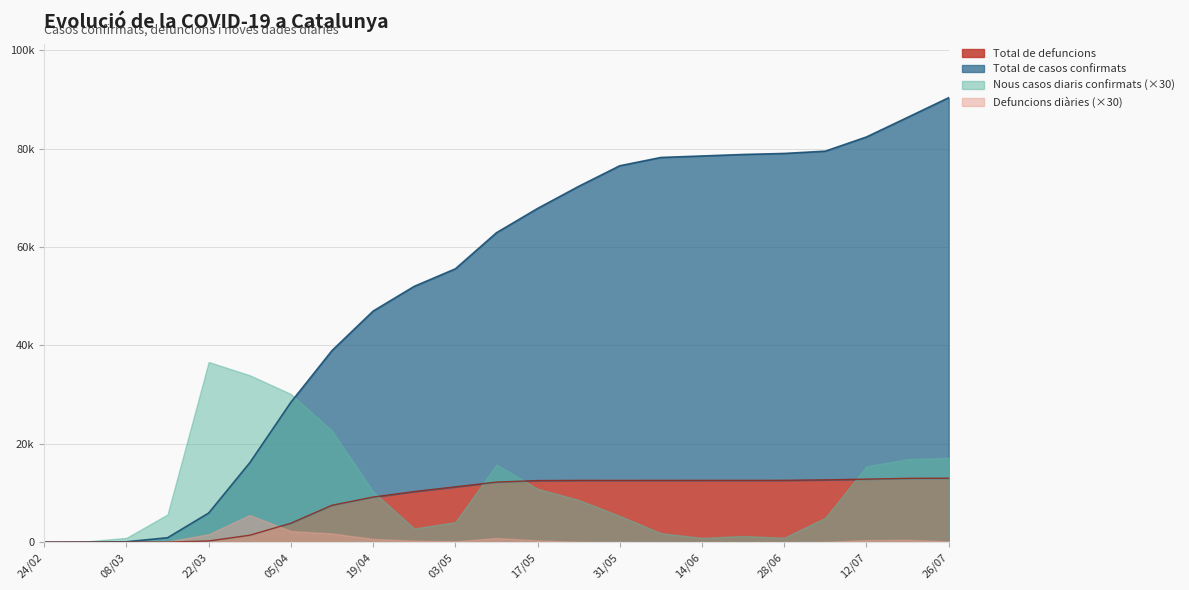

True or false: Total de defuncions and Total de casos confirmats intersect in this chart.

False